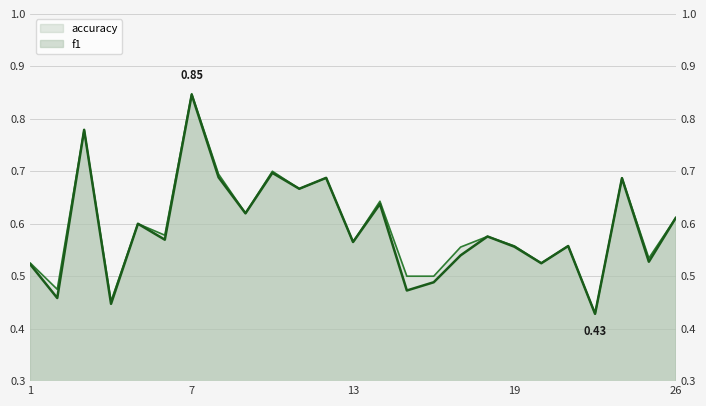

What is the difference between the maximum and second lowest values in the f1 series?

0.4